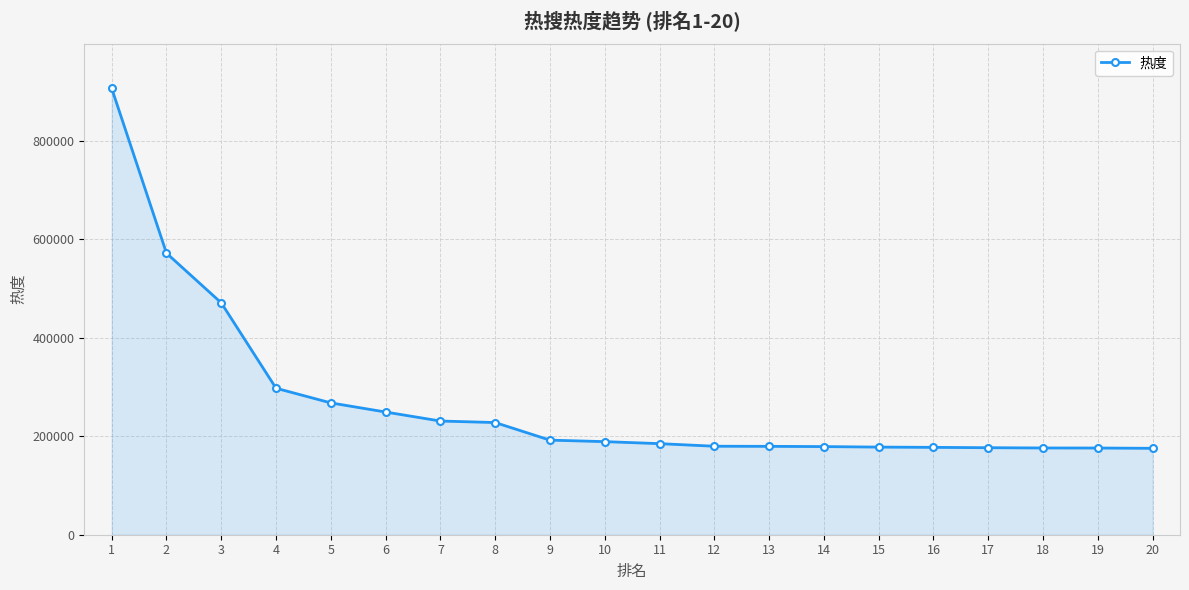

Is it true that the value at 8 is 51303?

False